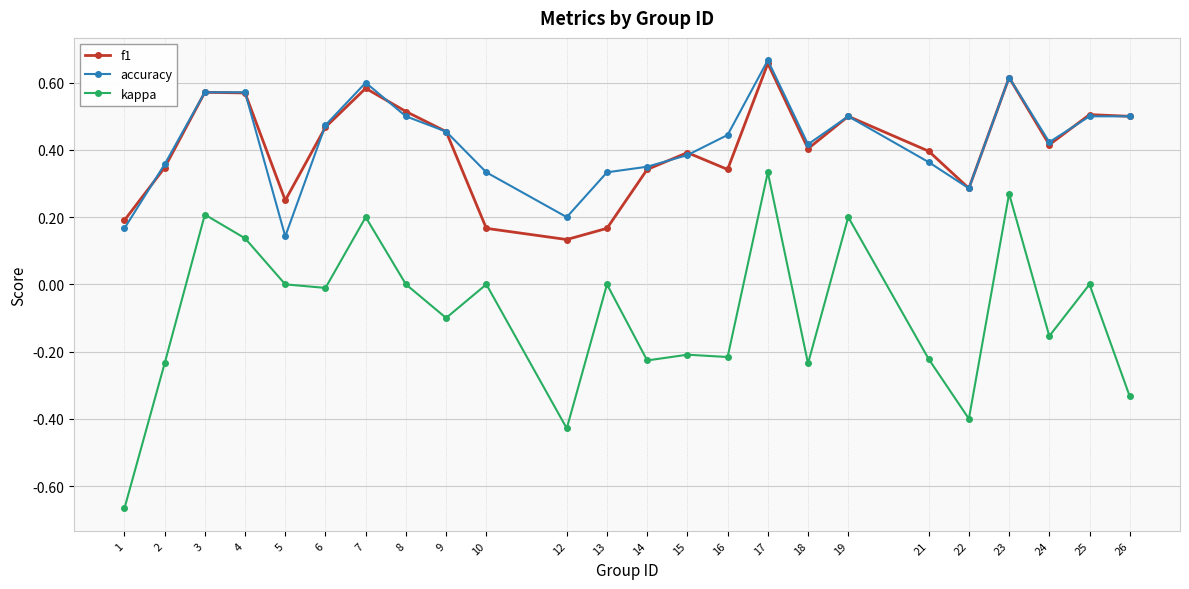

True or false: accuracy has a value of 0.4 at 21.

True